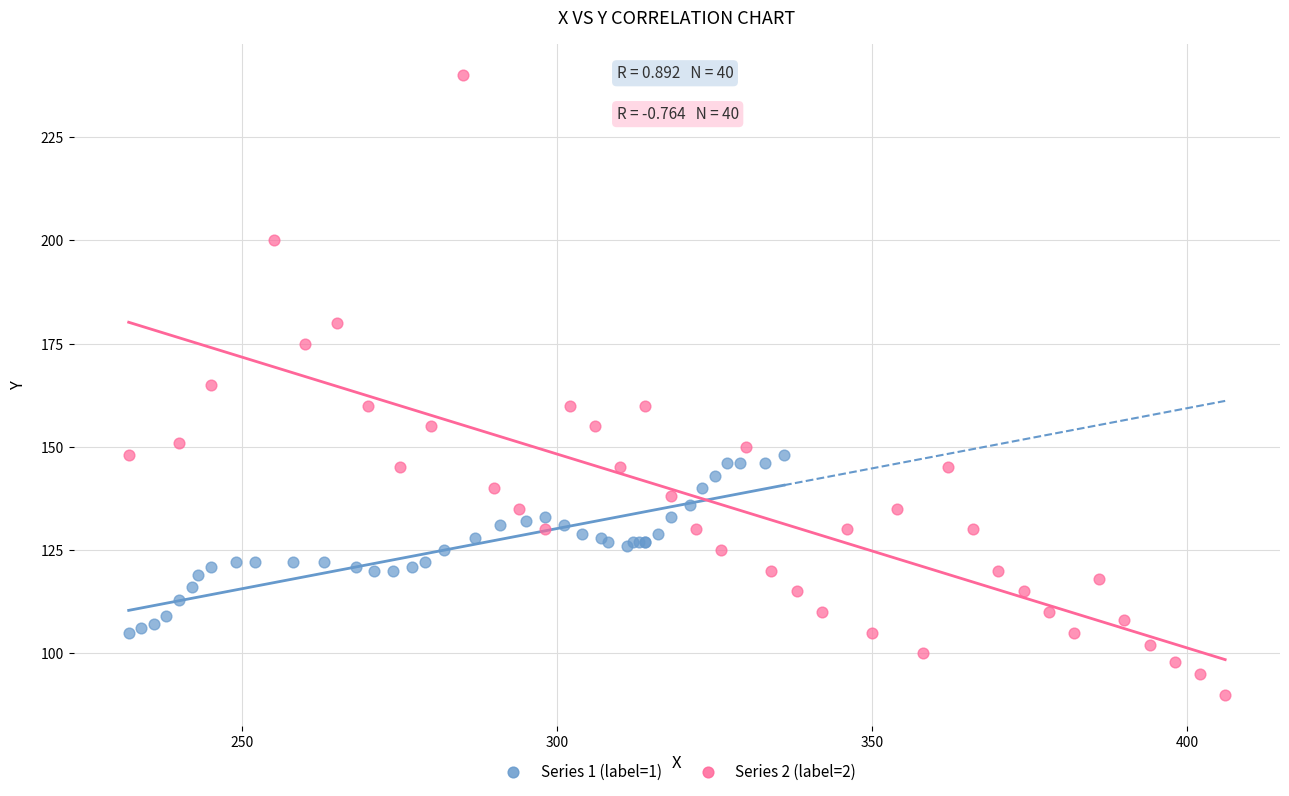

Which series contains the highest Y value?

Series 2 (label=2)